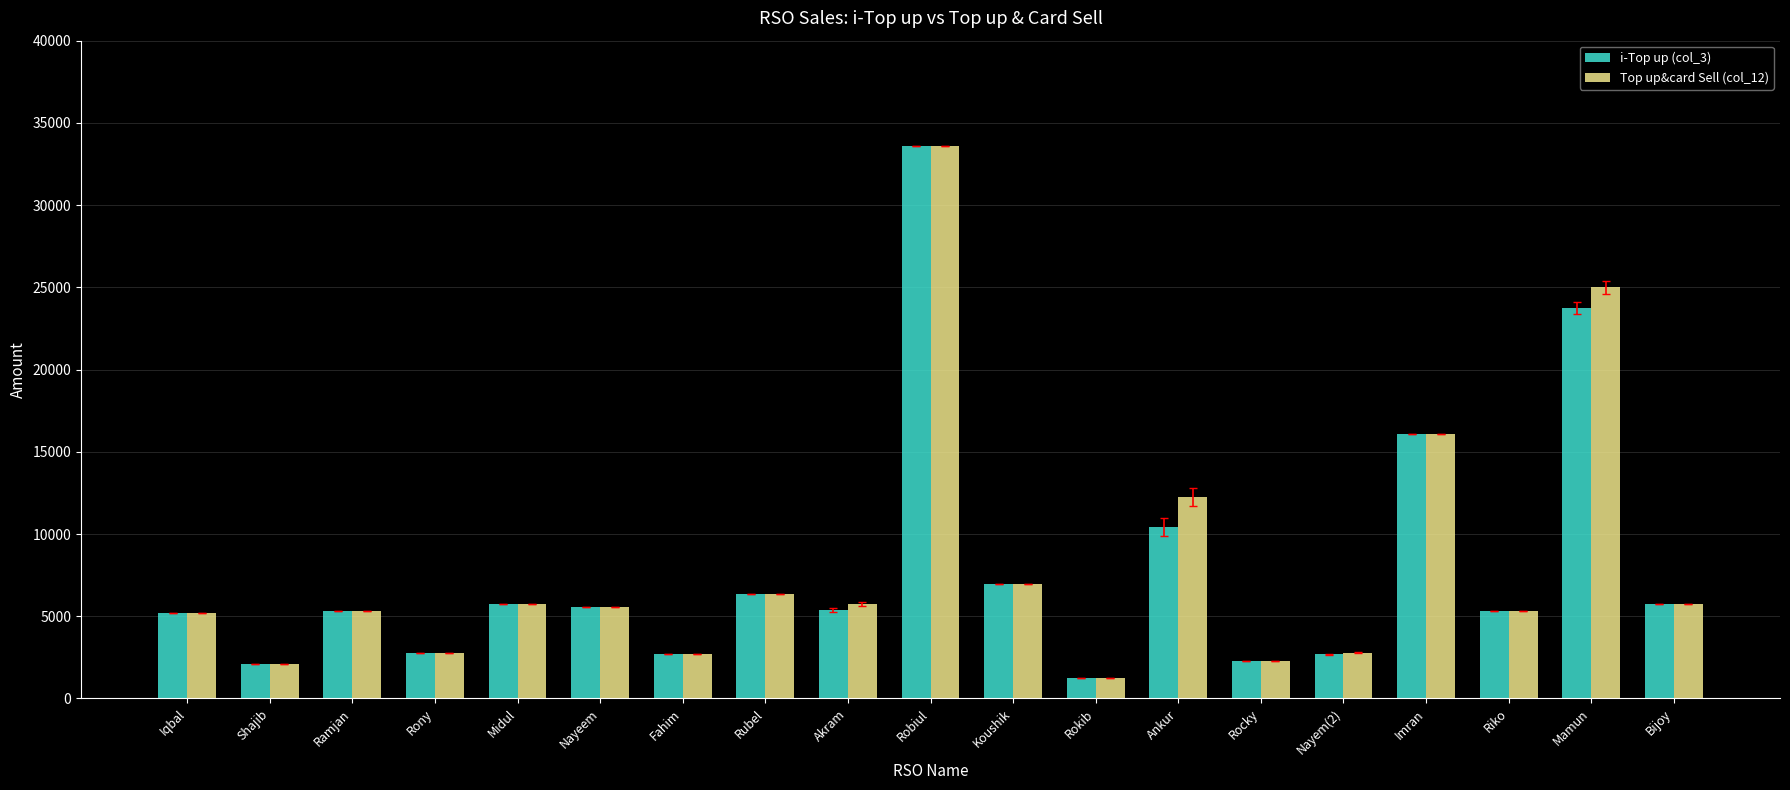

Is it true that i-Top up (col_3) equals 5571 at Nayeem?

True